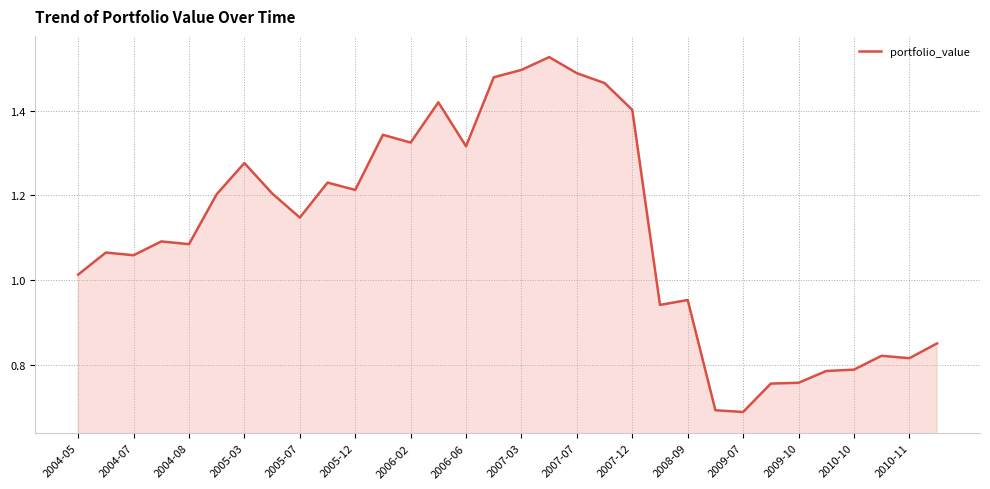

How many lines are shown in the chart?

1